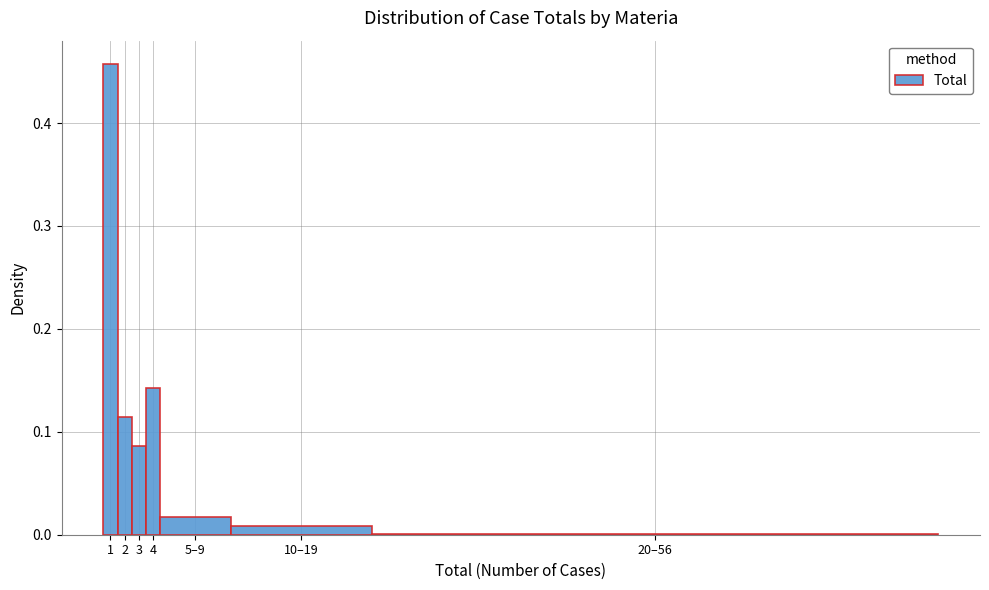

The value at 20–56 is 0.0. True or false?

True